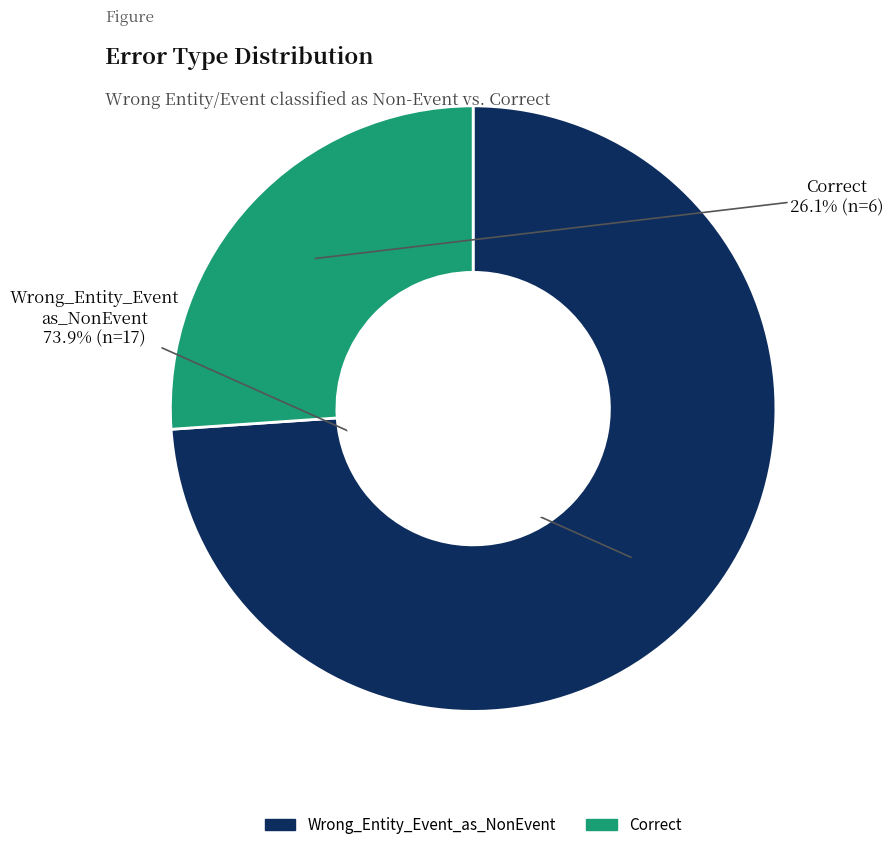

To the nearest percent, what percentage of the pie is Correct?

26%